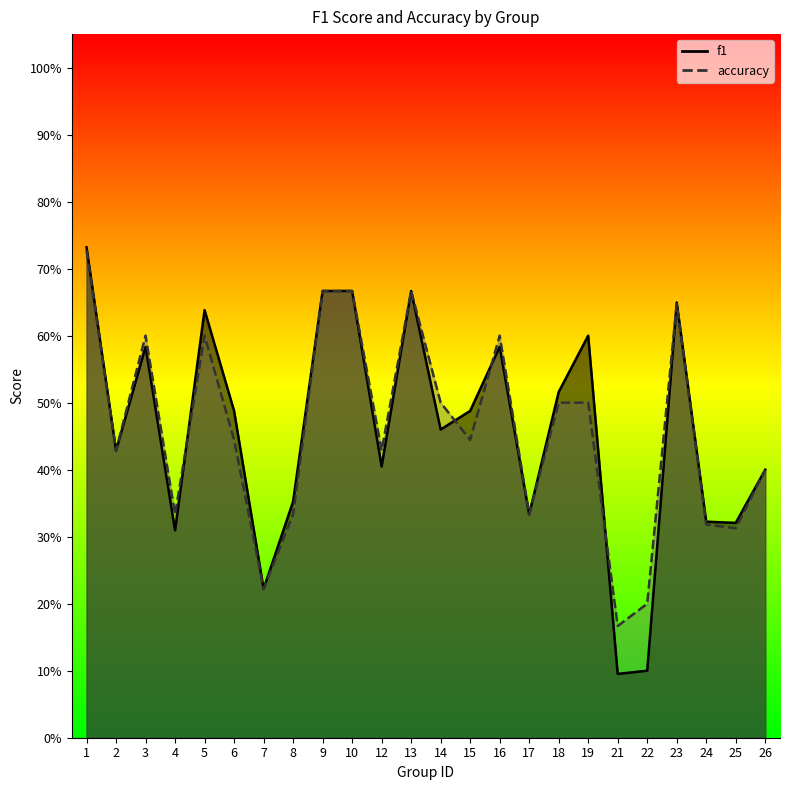

Count the number of categories in the chart.

24